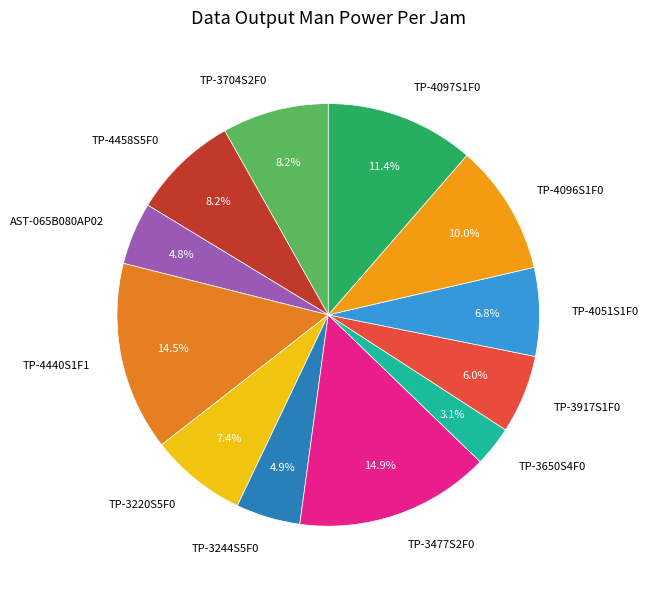

Between TP-4096S1F0 and TP-4051S1F0, which is larger?

TP-4096S1F0